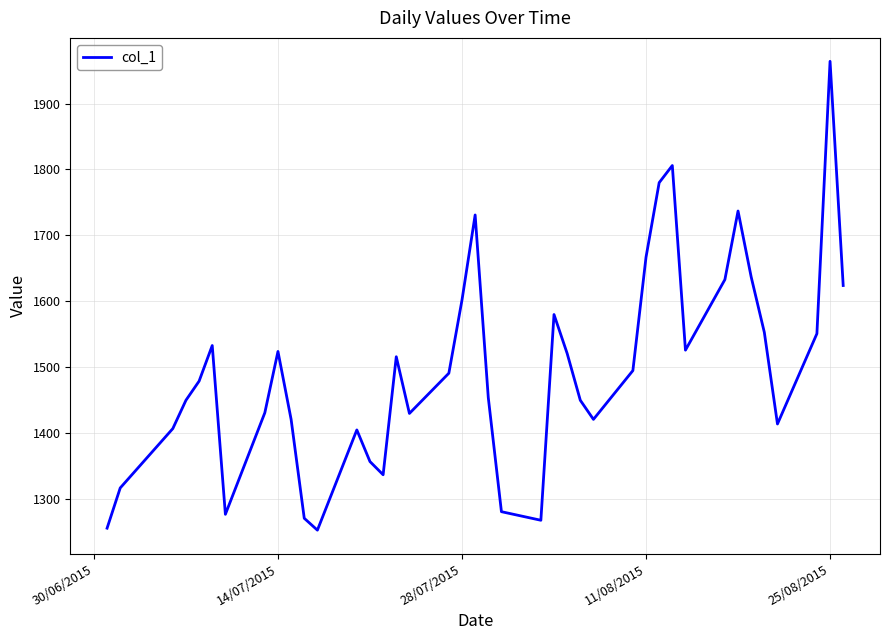

How many values are below 1491?

20